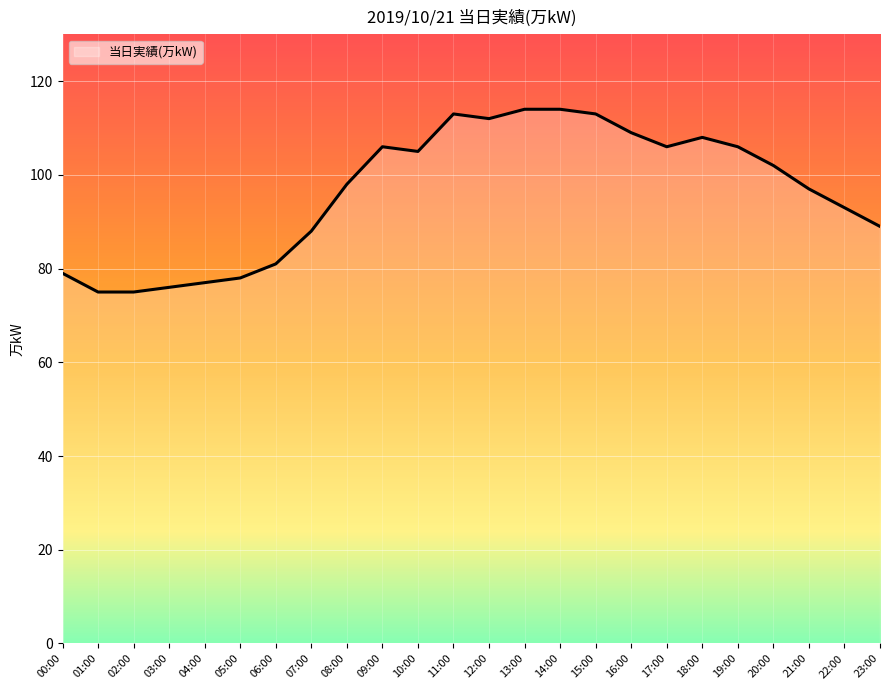

How many values are below 102?

12